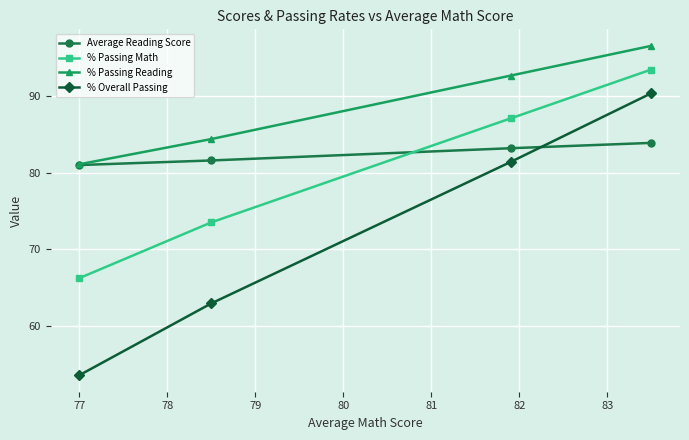

What is the minimum value for % Passing Reading?

81.1